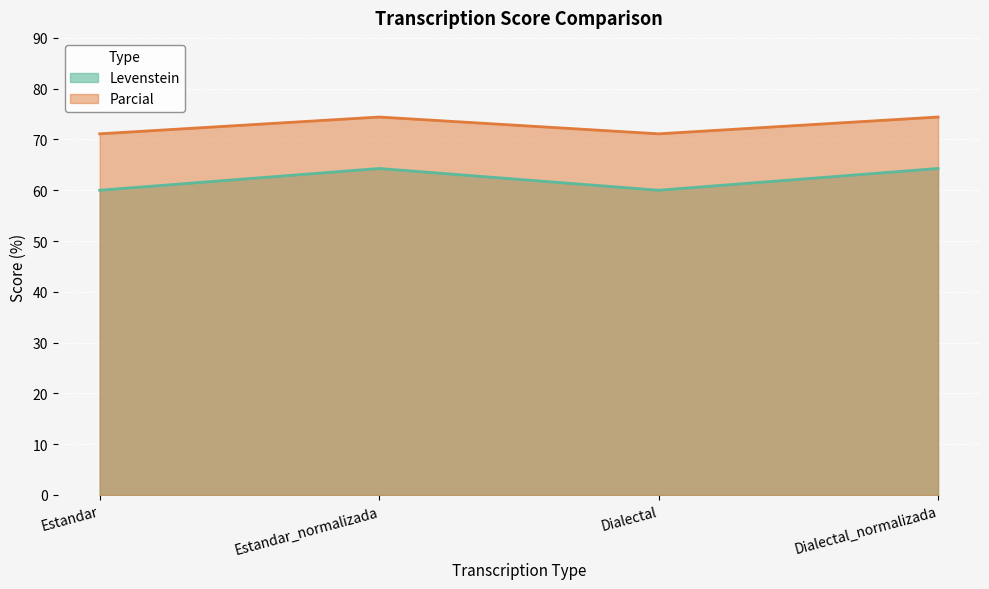

What is the difference between the Levenstein values at Dialectal and Estandar_normalizada?

4.3